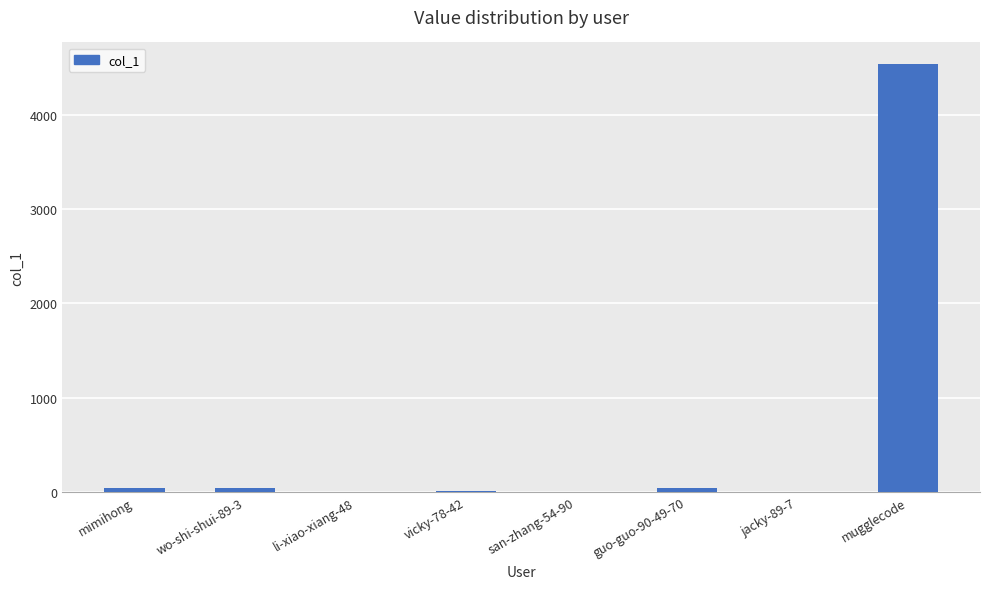

At which category does the chart reach its peak across all series?

mugglecode